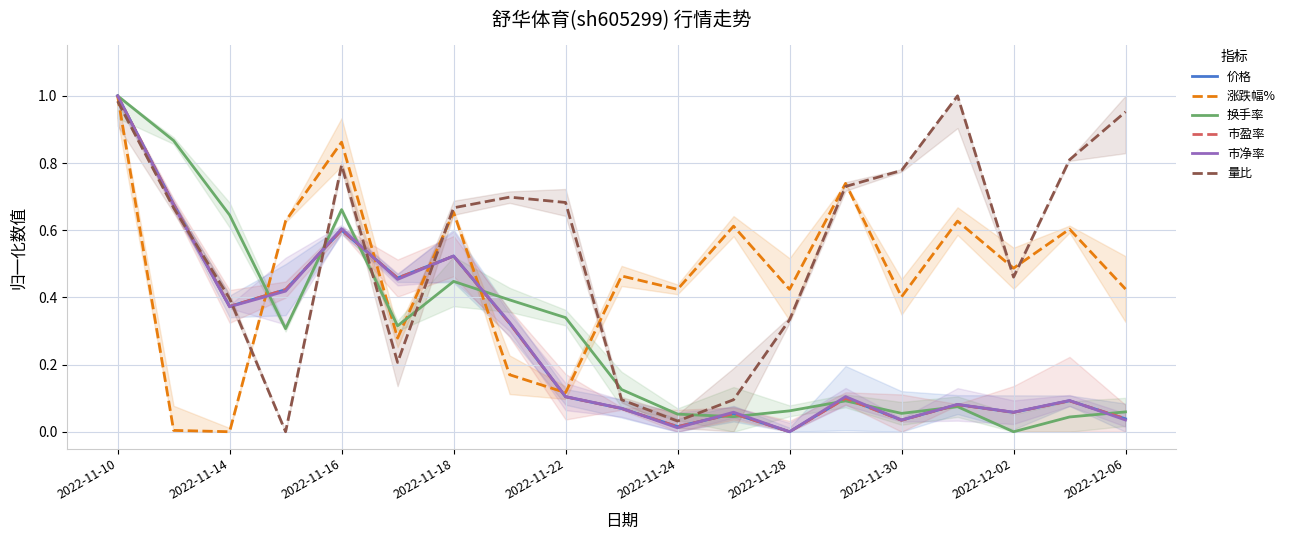

True or false: 换手率 has a value of -0.7 at 2022-12-02.

False